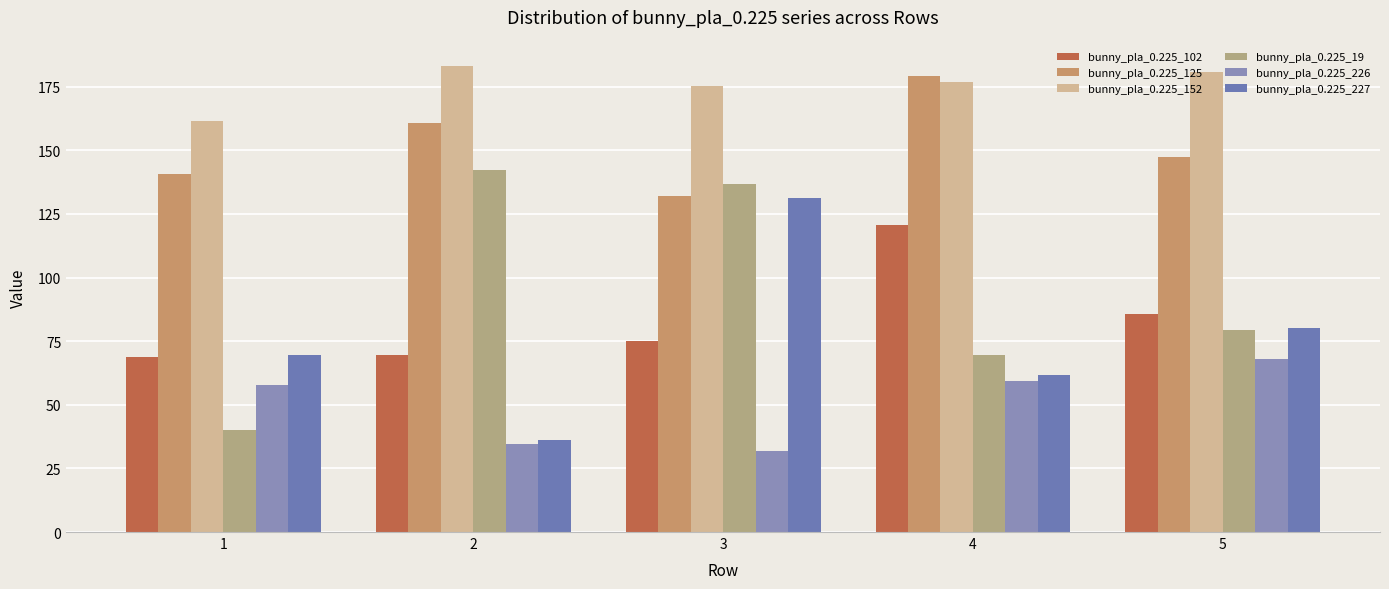

Which category has the highest value in the bunny_pla_0.225_125 series?

4